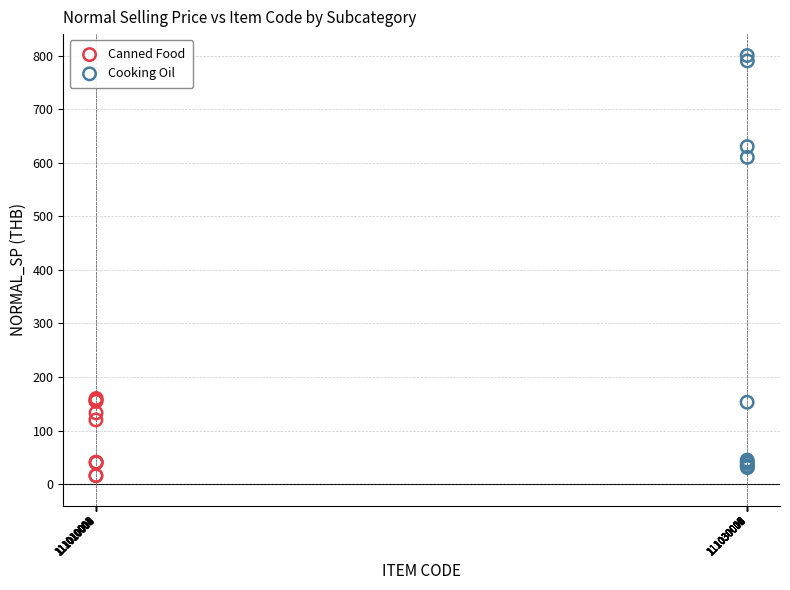

What are all the series names shown in the legend?

Canned Food, Cooking Oil